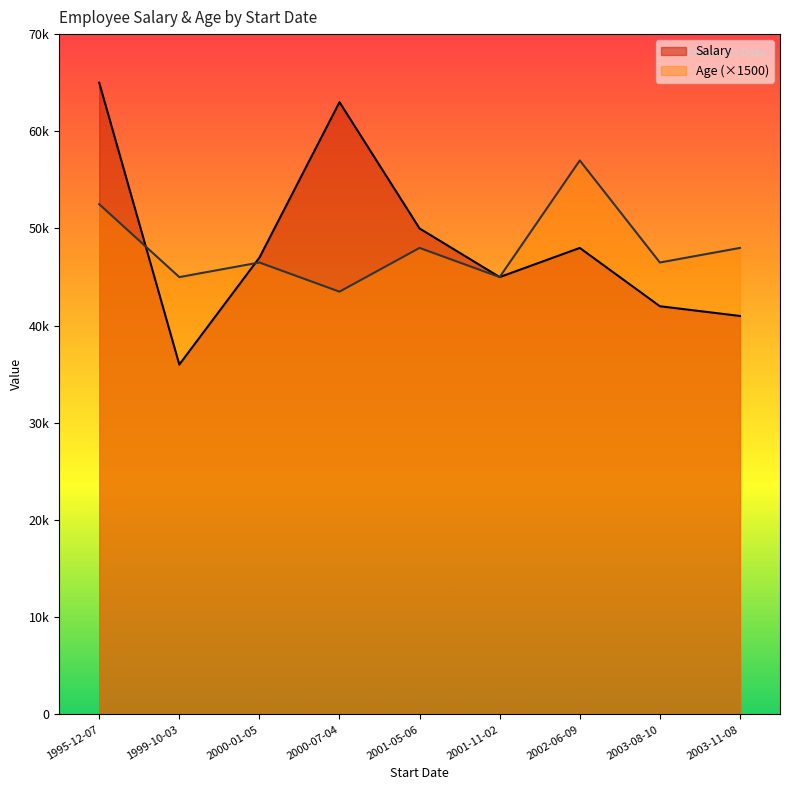

Does the chart have visible grid lines?

No